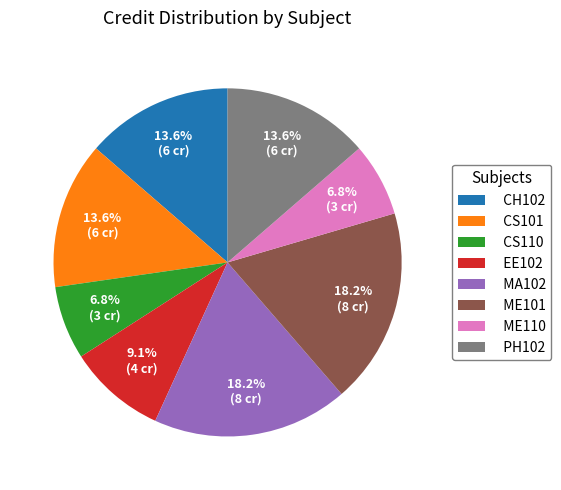

To the nearest percent, what is the difference between the ME101 and CH102 slice percentages?

5%